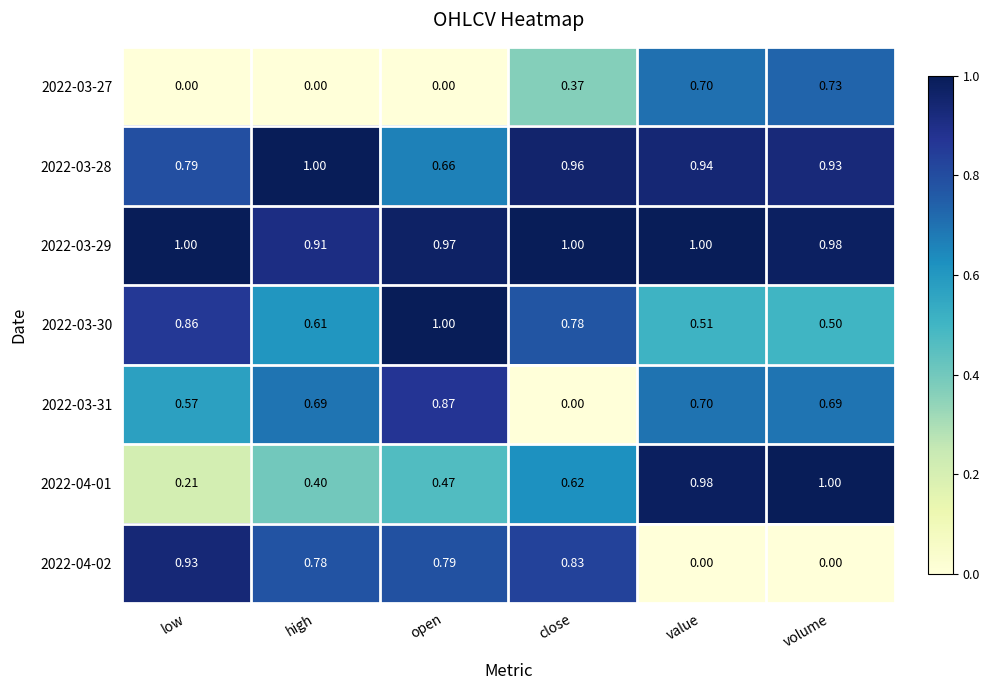

Where is 2022-04-01 nearest to the value 0?

low